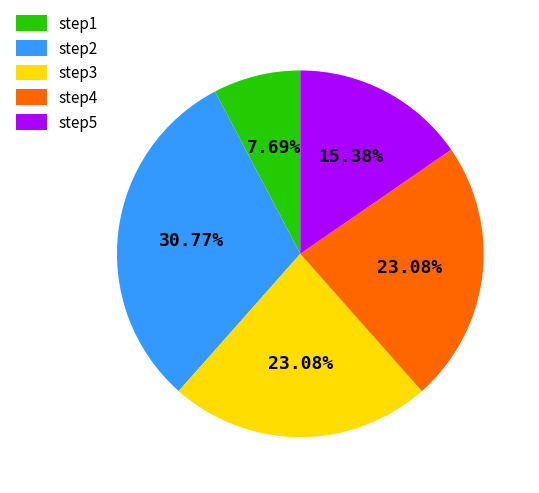

Which category has the smallest portion of the pie?

step1